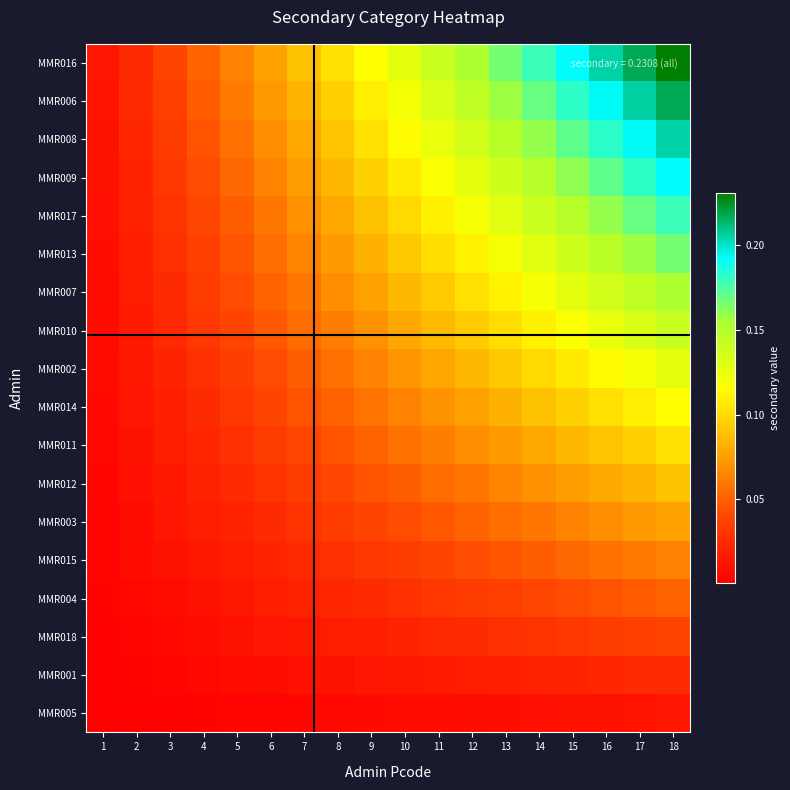

At which label does MMR010 reach its minimum?

1